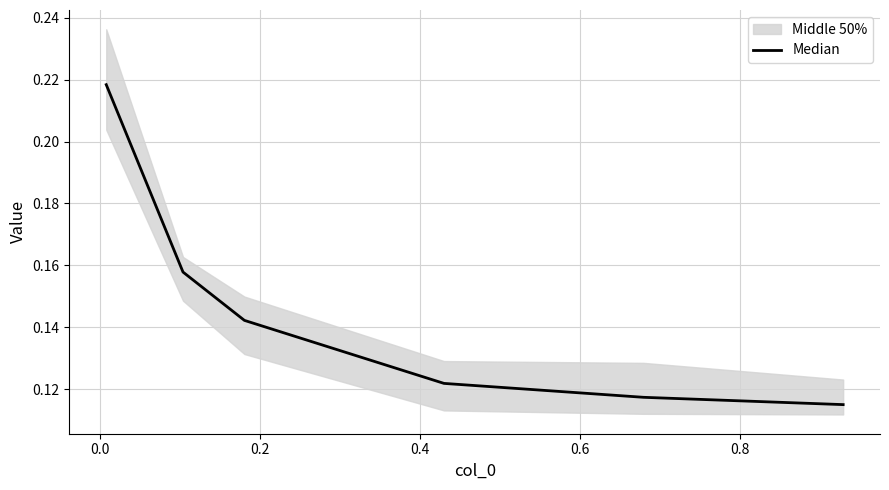

What is the average value?

0.1